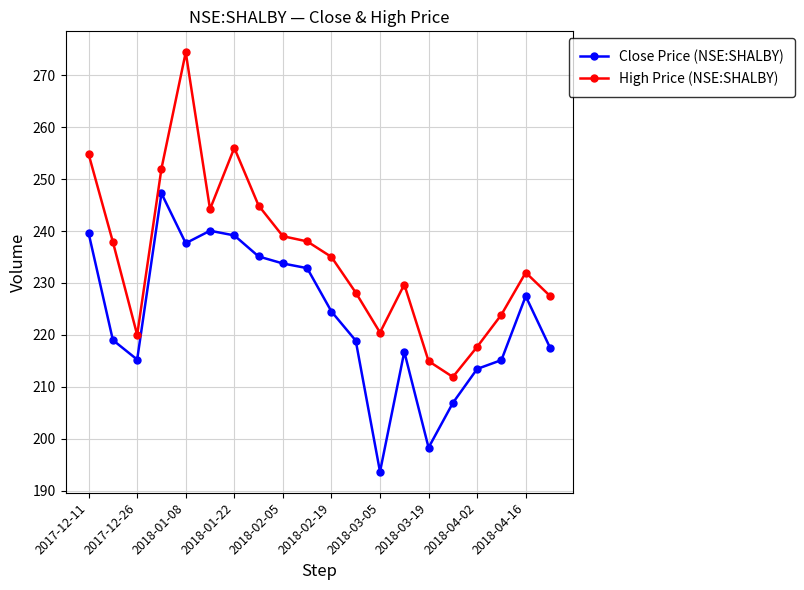

What is the value of the High Price (NSE:SHALBY) point at the 20th from the left?

227.5